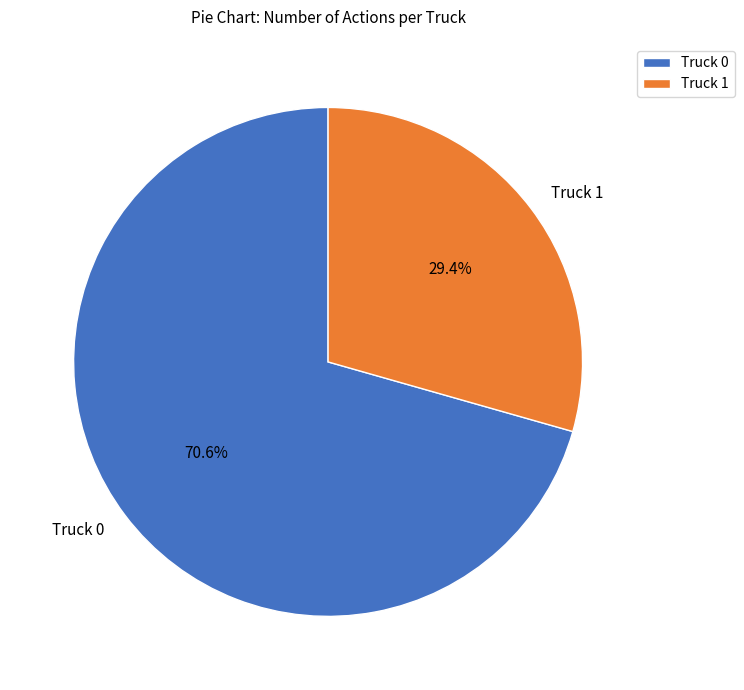

What portion of the pie excludes Truck 1?

70.6%